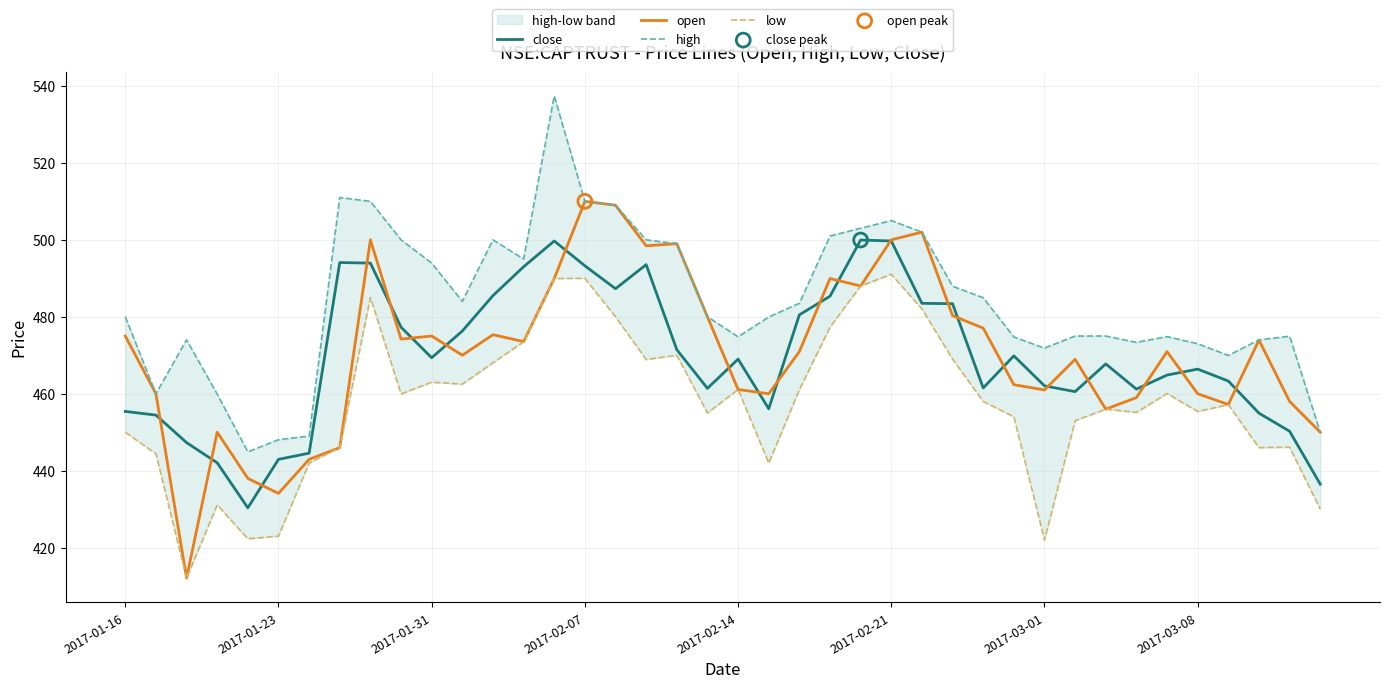

At how many categories does at least one series exceed 428?

40